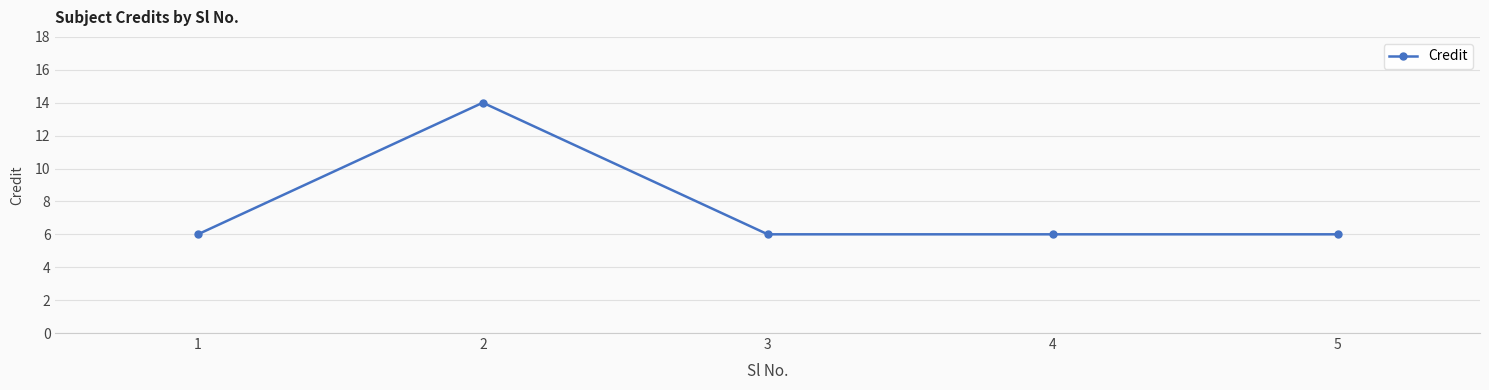

Reading left to right, list all the values displayed in this chart.

6	14	6	6	6